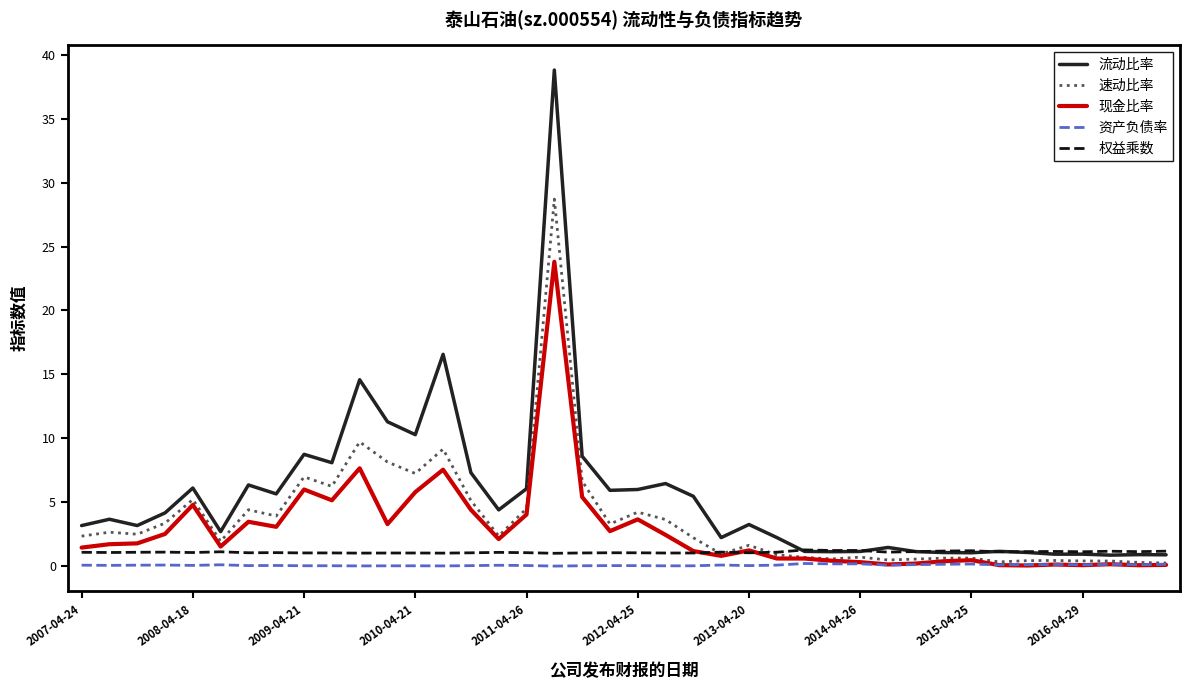

True or false: 资产负债率 and 权益乘数 cross at least once.

False